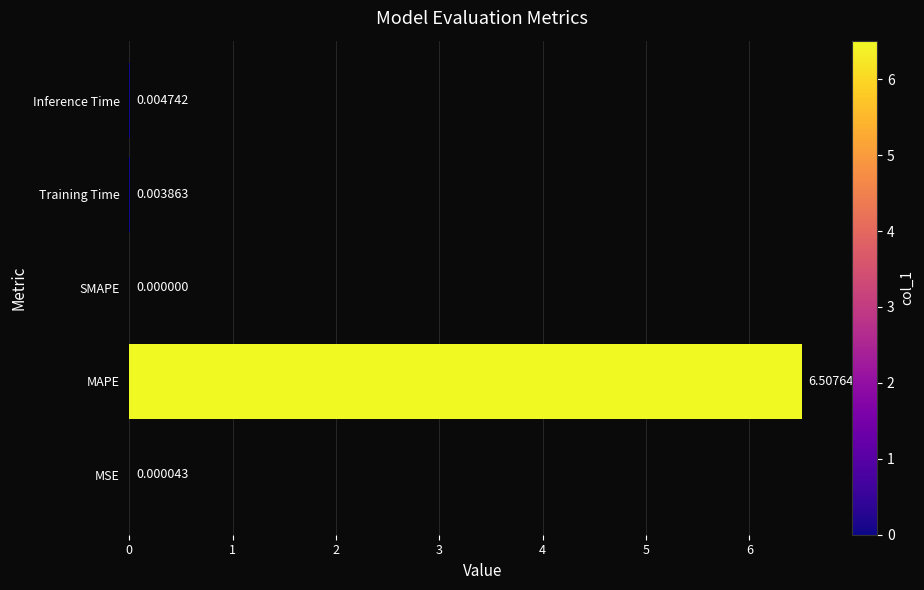

Are the bars horizontal?

Yes